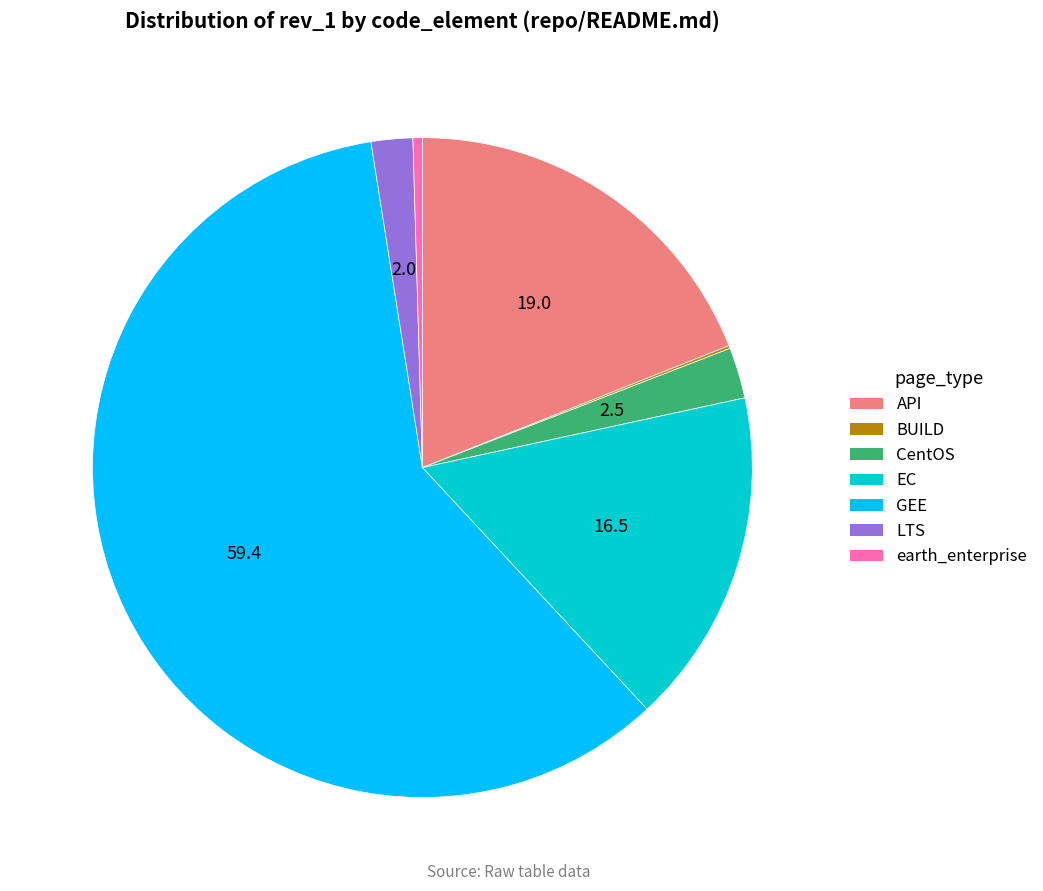

Which slice is the largest?

GEE